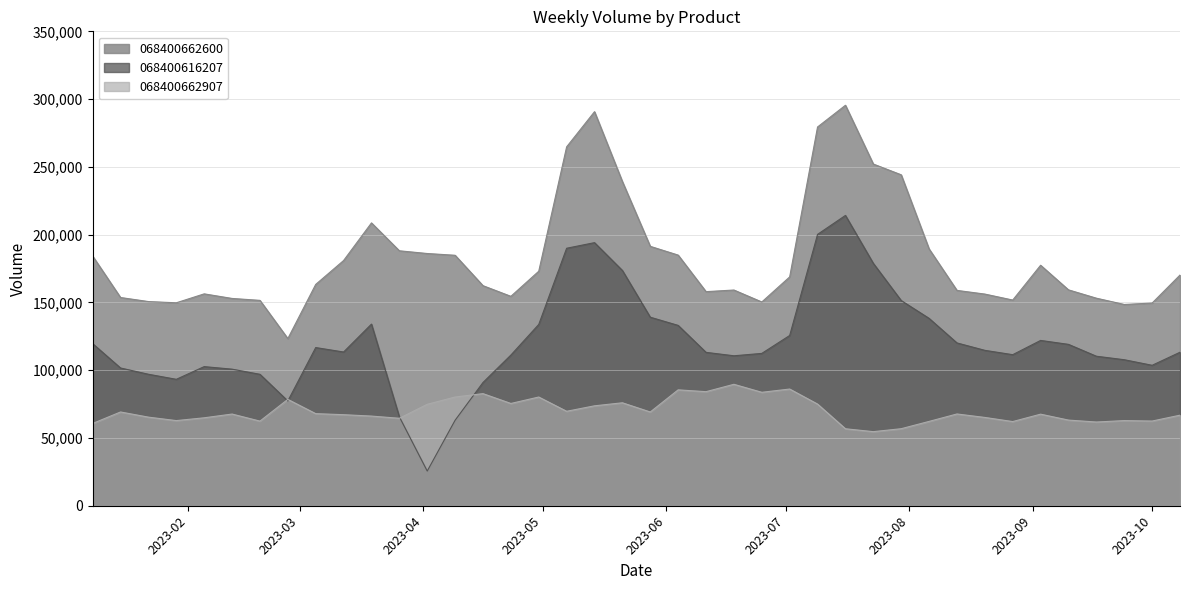

What is the maximum value shown in the chart?

295461.5